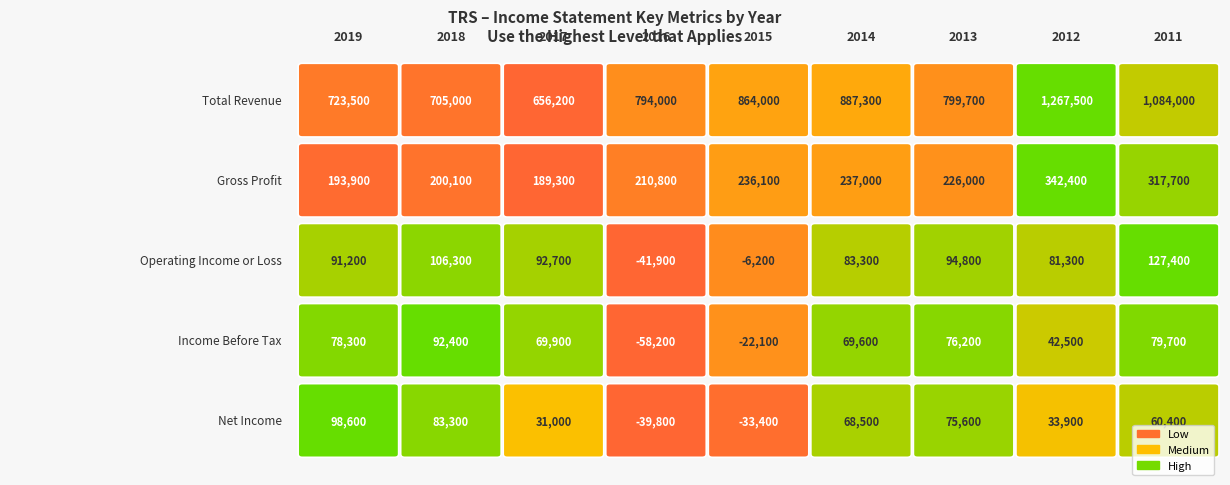

How many series are shown in this chart?

5